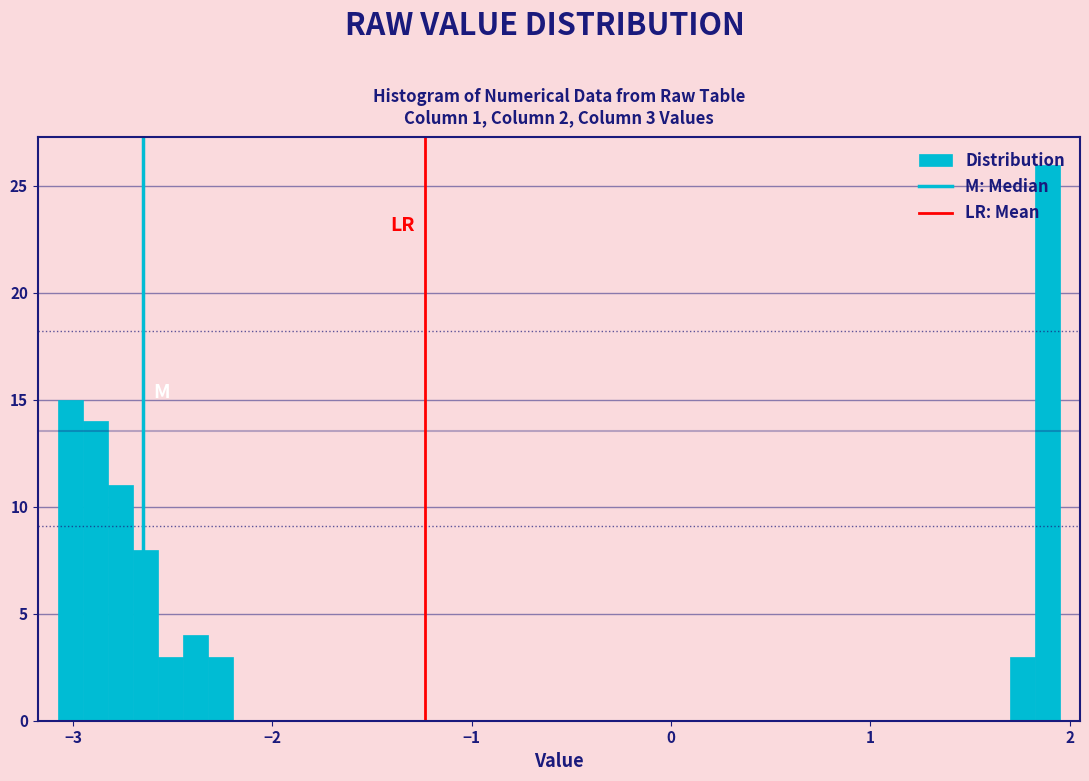

Around what value on the x-axis is the tallest bar? Give the approximate position of its centre, as read against the axis.

1.9